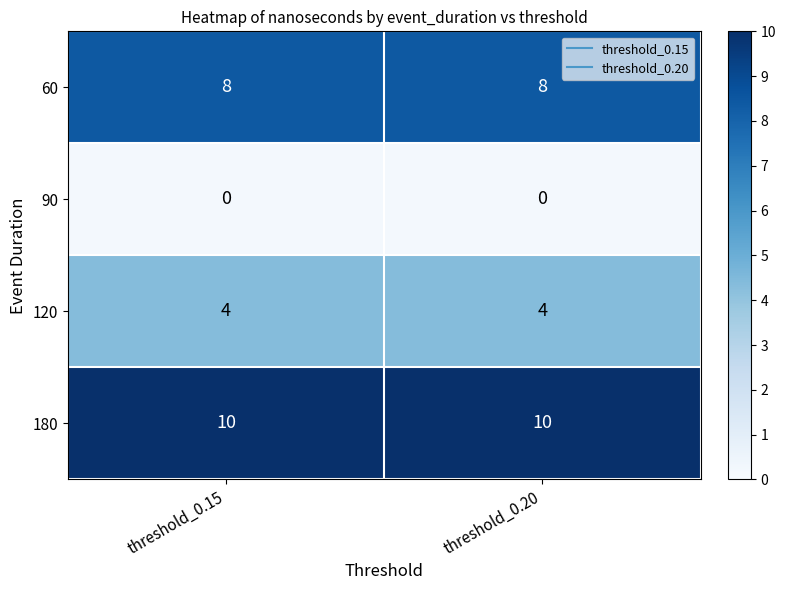

What is the lowest value of the 60 series?

8